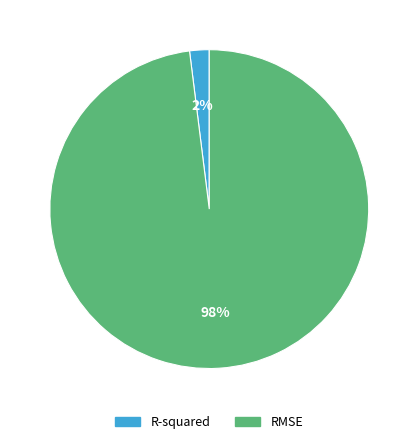

Rank the categories by value from highest to lowest.

RMSE, R-squared